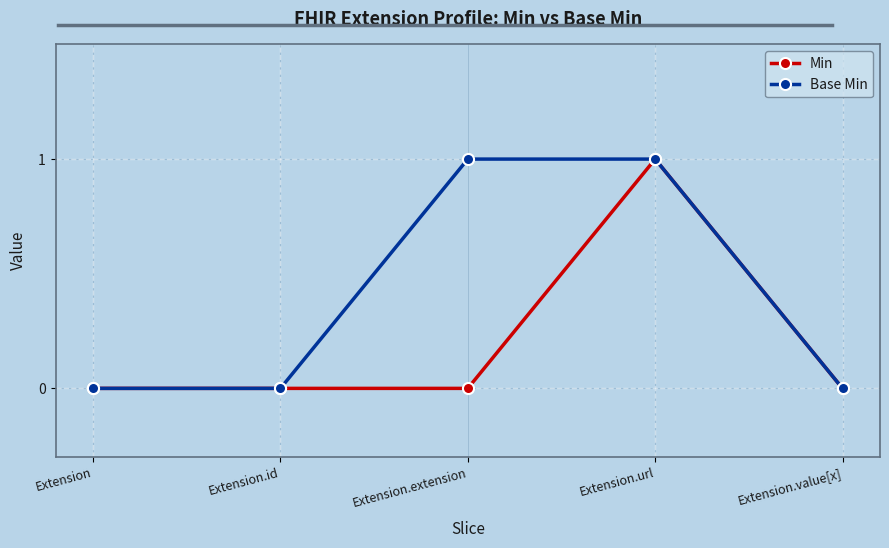

How many categories are shown in the chart?

5